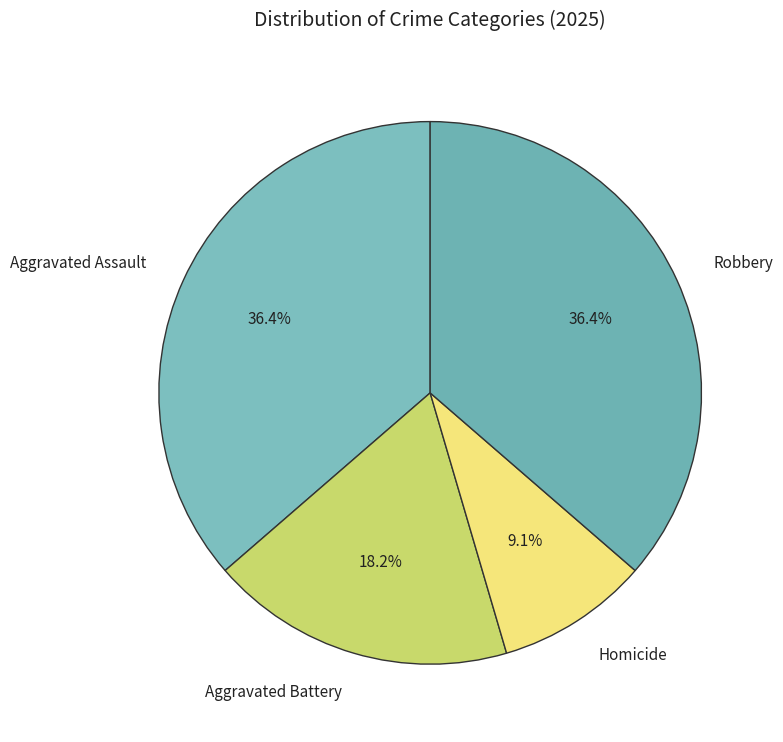

What percentage is the Aggravated Assault slice, to the nearest percent?

36%